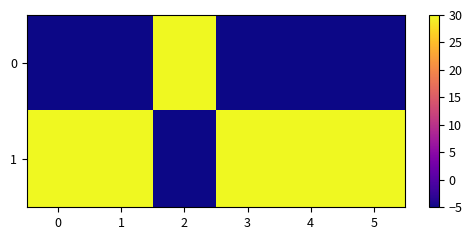

Rank the series by their maximum value, from lowest to highest.

0, 1